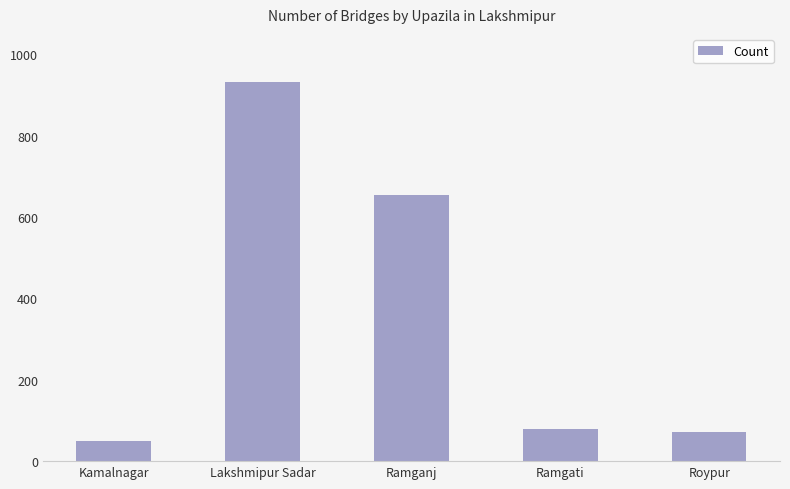

Reading left to right, transcribe all the data shown in this chart.

Kamalnagar=49	Lakshmipur Sadar=931	Ramganj=655	Ramgati=80	Roypur=71